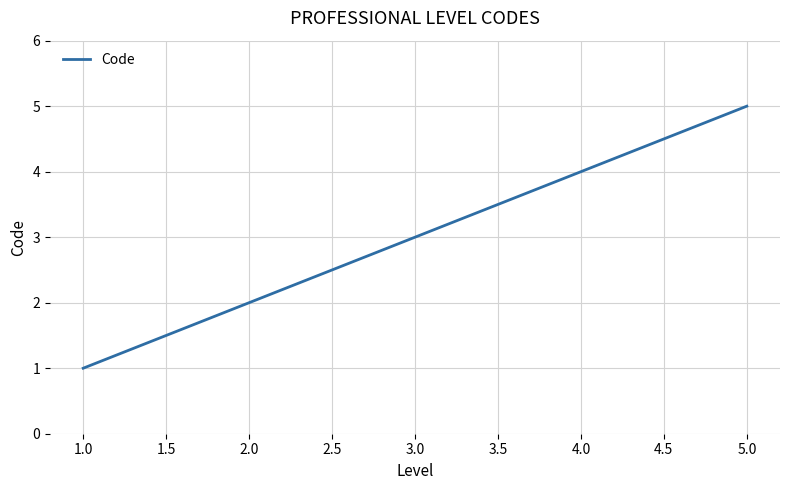

The value at 5.0 is 5. True or false?

True